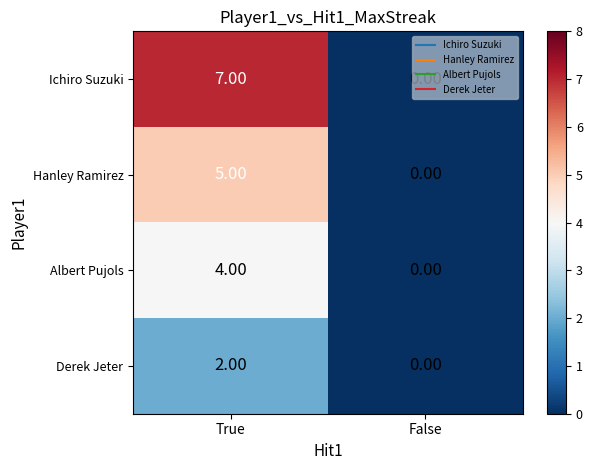

Which series has the largest range (max minus min)?

Ichiro Suzuki